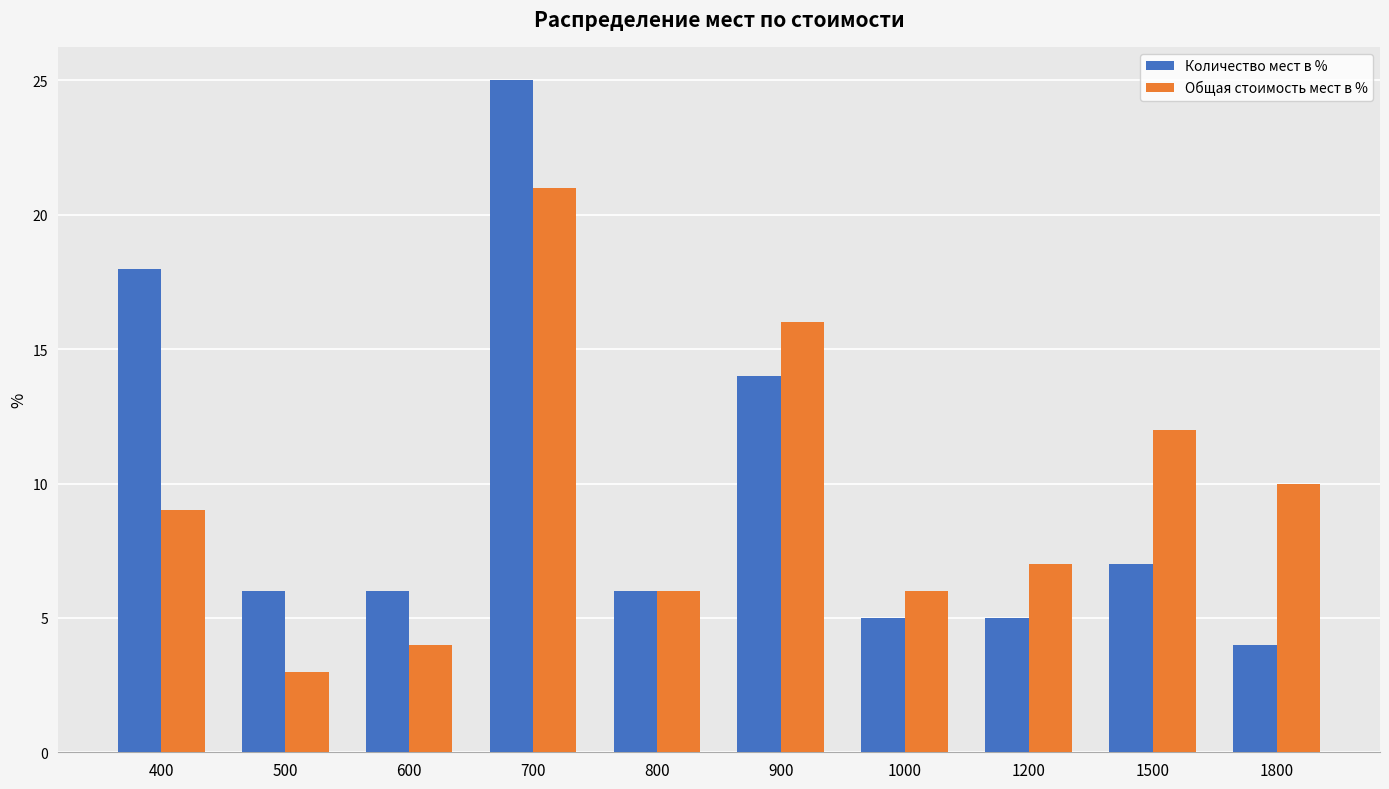

Reading left to right, extract all data points from this chart.

Количество мест в %: 400=18	500=6	600=6	700=25	800=6	900=14	1000=5	1200=5	1500=7	1800=4
Общая стоимость мест в %: 400=9	500=3	600=4	700=21	800=6	900=16	1000=6	1200=7	1500=12	1800=10